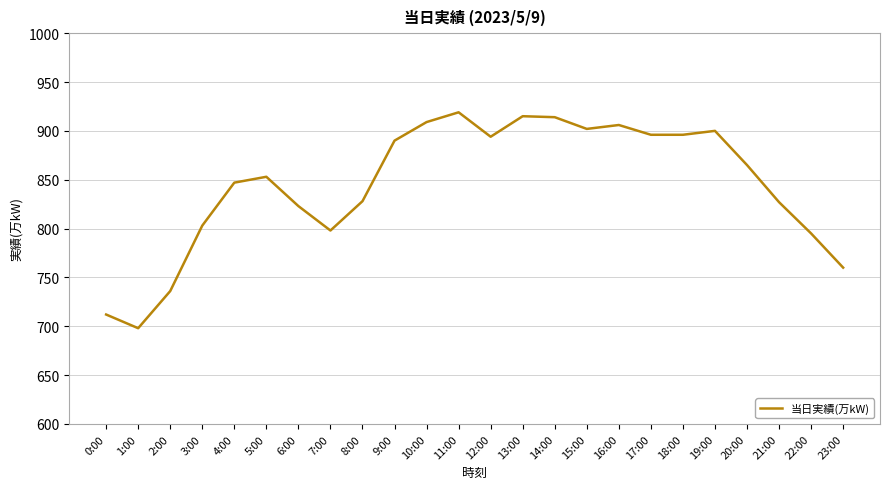

True or false: the data shows 195 at 11:00.

False